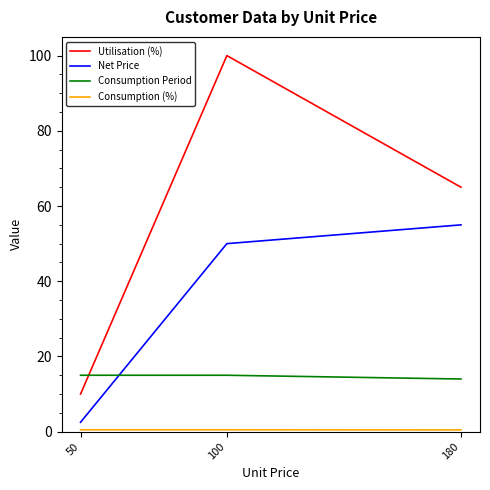

At which label is Consumption Period closest to 14?

180